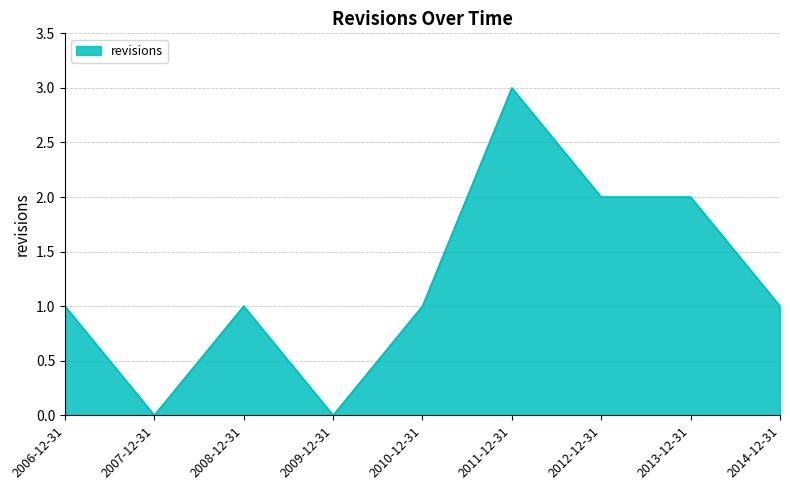

Between 2011-12-31 and 2010-12-31, which is larger?

2011-12-31